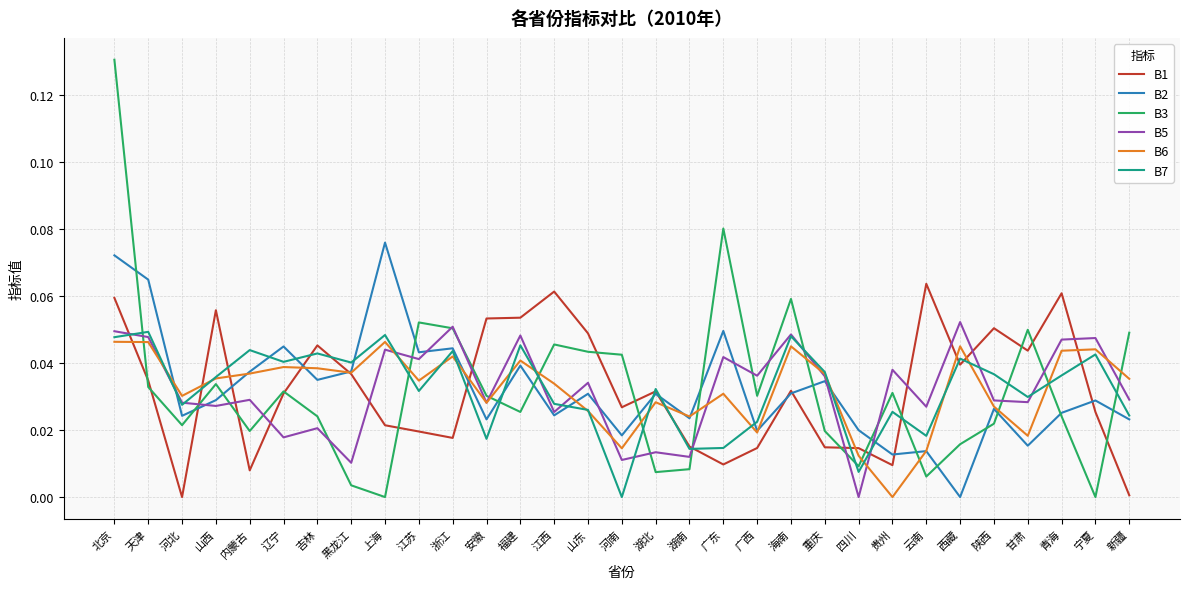

Is the value of B3 at 天津 greater than the value of B6 at 湖南?

Yes